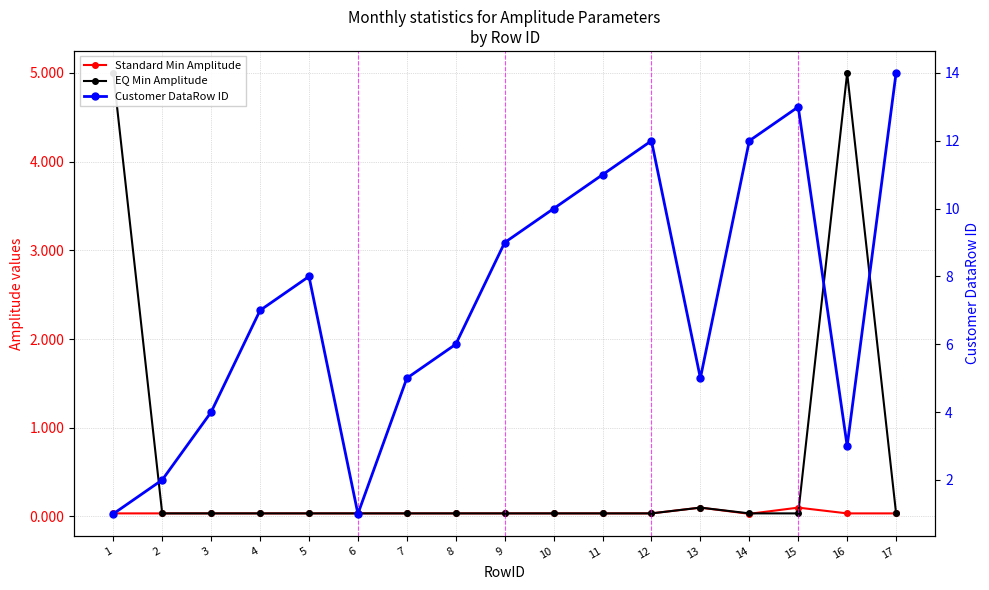

True or false: EQ Min Amplitude has a value of 0.0 at 12.

True